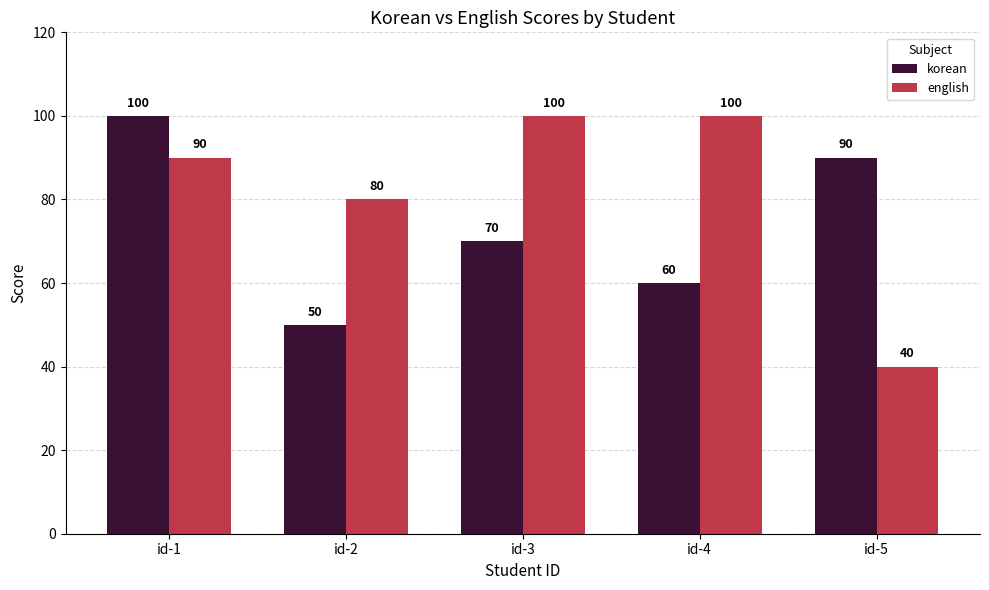

What is the lowest value of the english series?

40